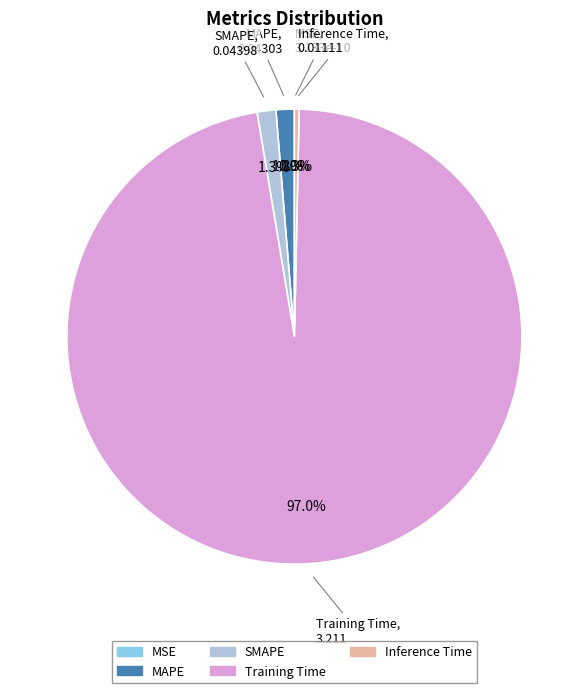

To the nearest percent, what is the difference between the MAPE and Training Time slice percentages?

96%